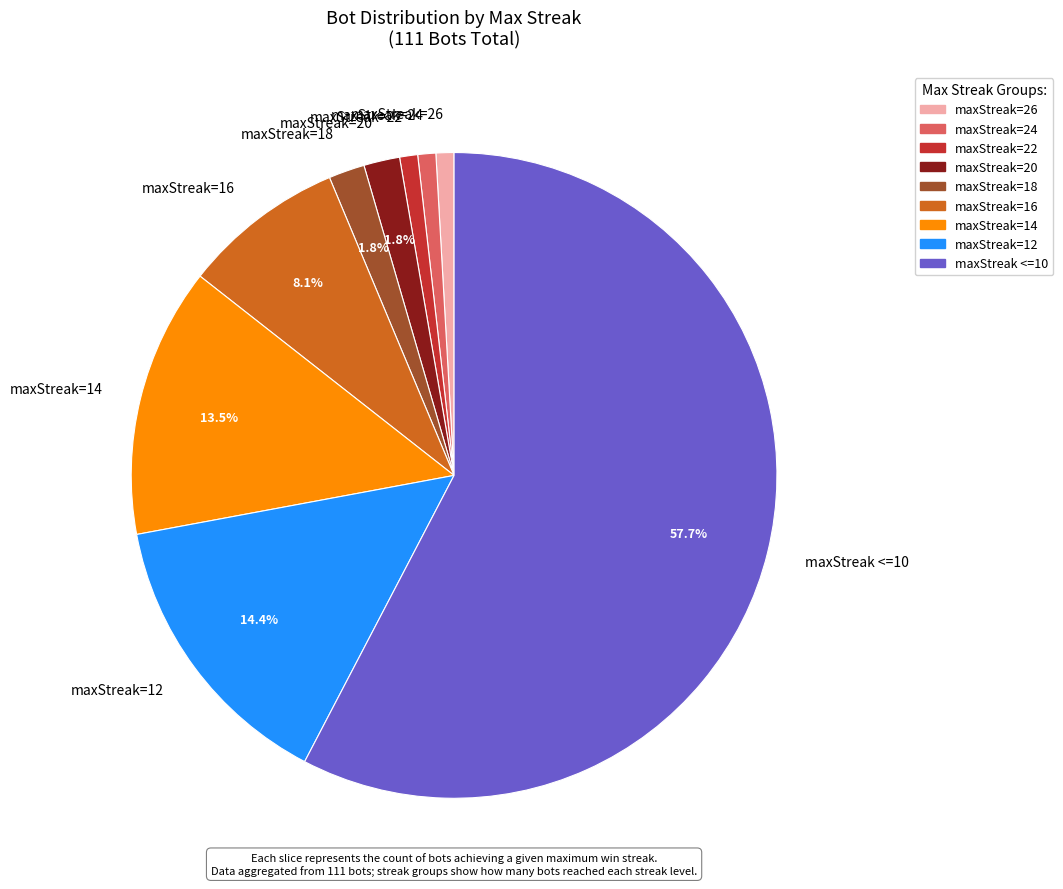

Is the sum of maxStreak=16 and maxStreak=14 greater than half?

No